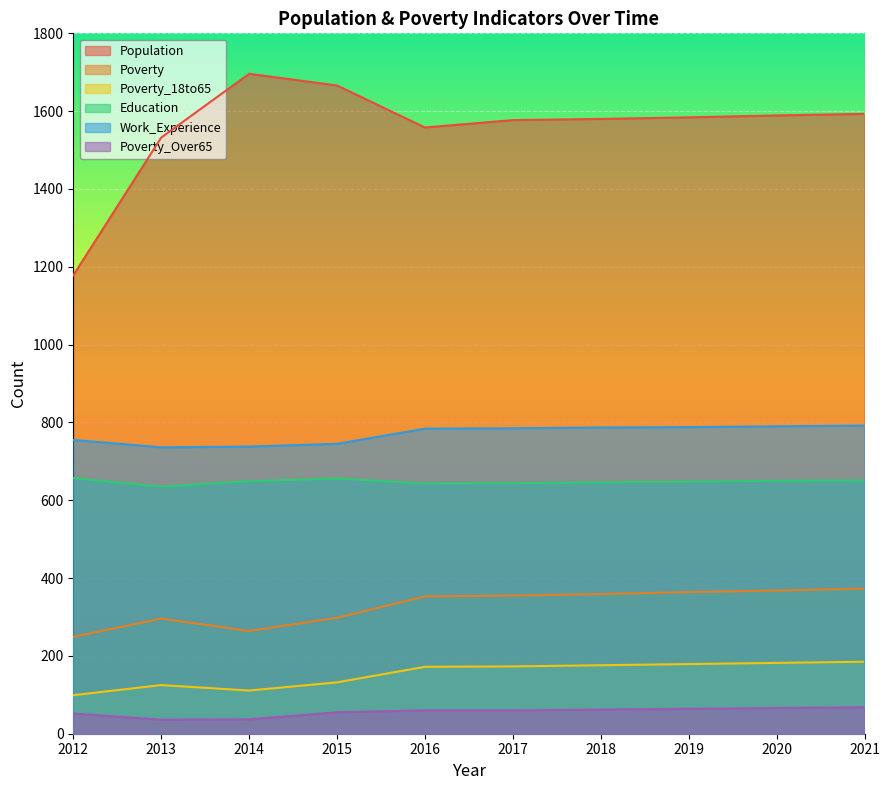

In Education, how many points are lower than both neighbors (excluding endpoints)?

2